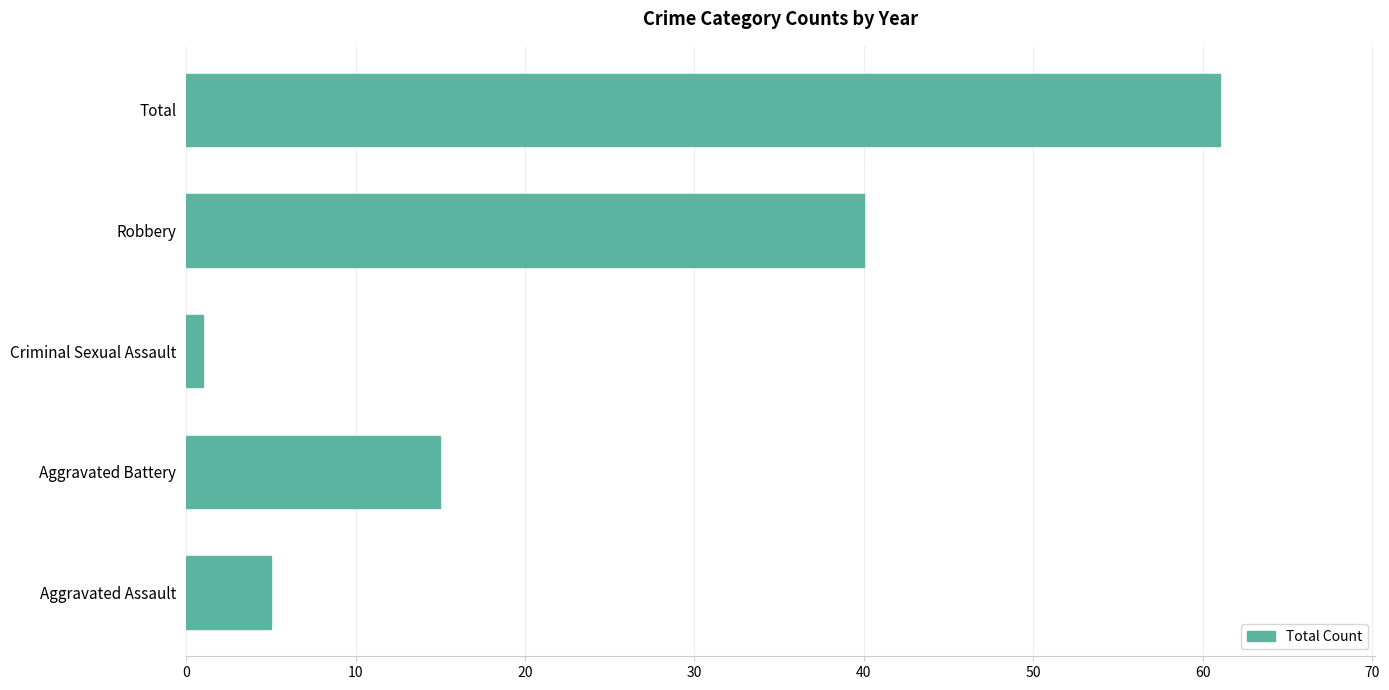

Are the bars horizontal?

Yes